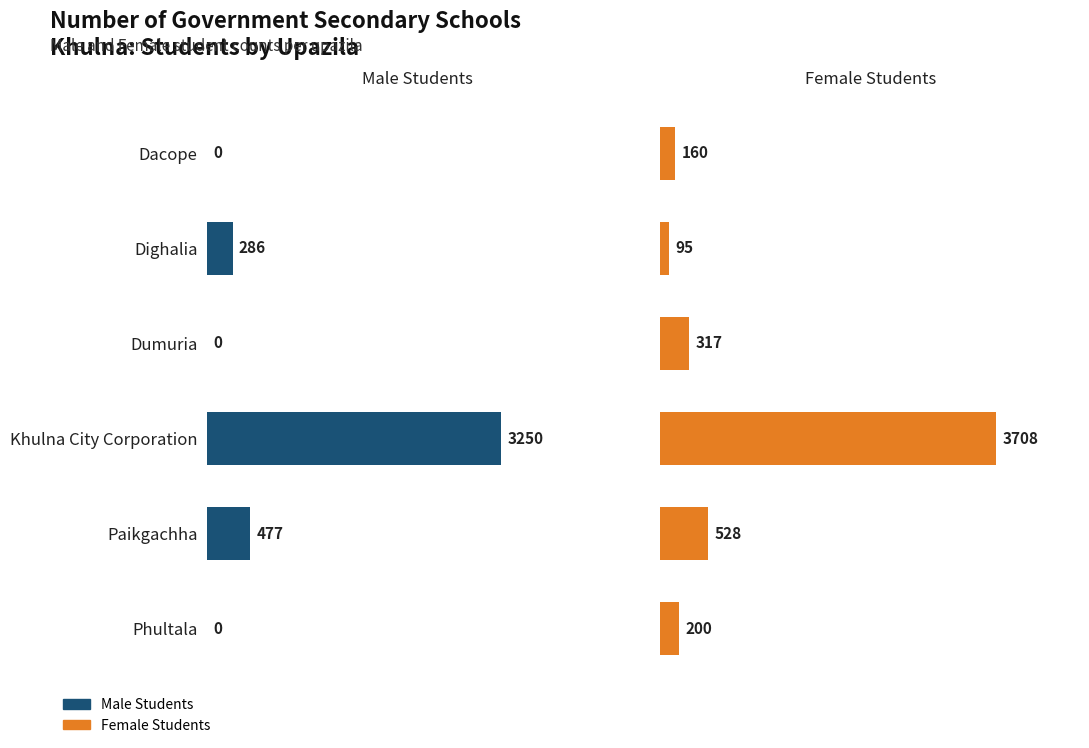

Reading left to right, extract all data points from this chart.

Male Students: 0	286	0	3250	477	0
Female Students: 160	95	317	3708	528	200